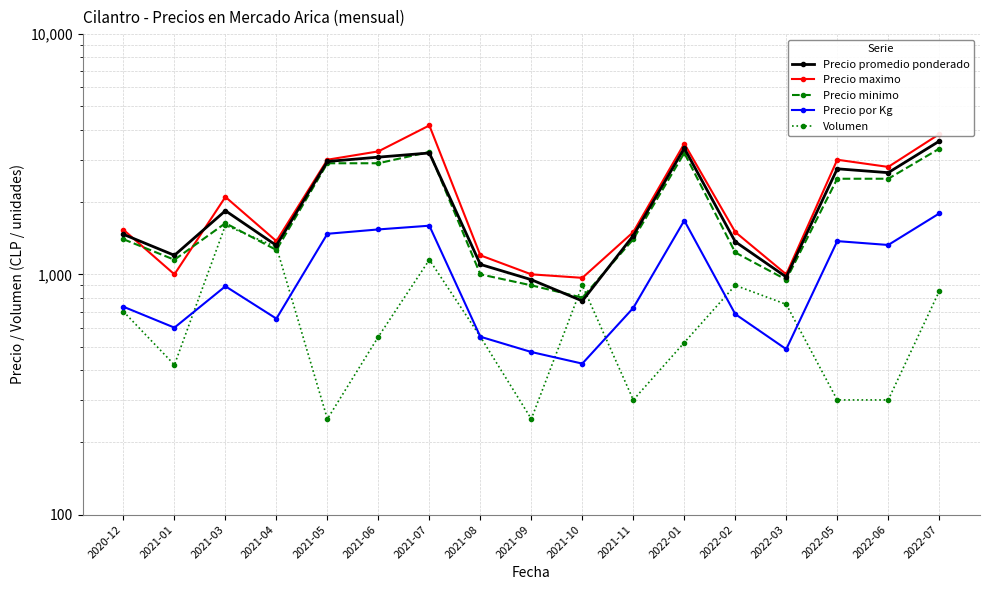

Reading left to right, extract all data points from this chart.

Precio promedio ponderado: 1467	1200	1840	1319	2950	3075	3200	1100	950	775	1450	3350	1367	975	2750	2650	3583
Precio maximo: 1533	1000	2100	1375	3000	3250	4167	1200	1000	967	1500	3500	1500	1000	3000	2800	3833
Precio minimo: 1400	1150	1633	1263	2900	2900	3233	1000	900	800	1400	3200	1233	950	2500	2500	3333
Precio por Kg: 733	600	892	654	1475	1538	1594	550	475	425	725	1675	683	488	1375	1325	1792
Volumen: 700	420	1600	1300	250	550	1150	550	250	900	300	520	900	750	300	300	850